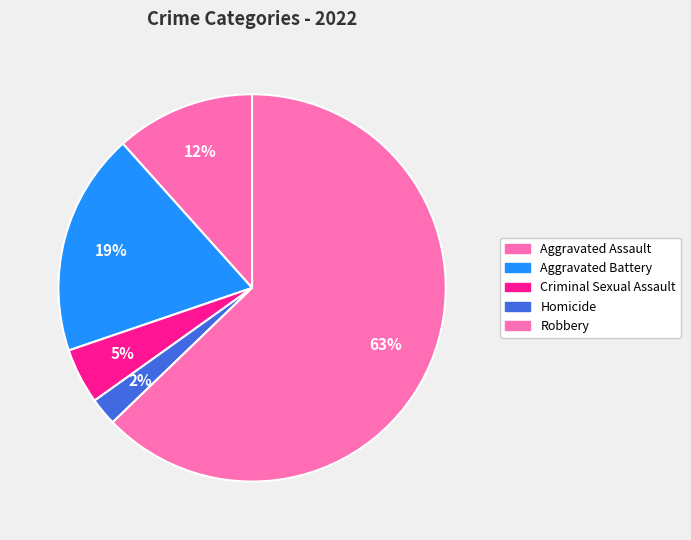

What percentage is the Robbery slice, to the nearest percent?

63%